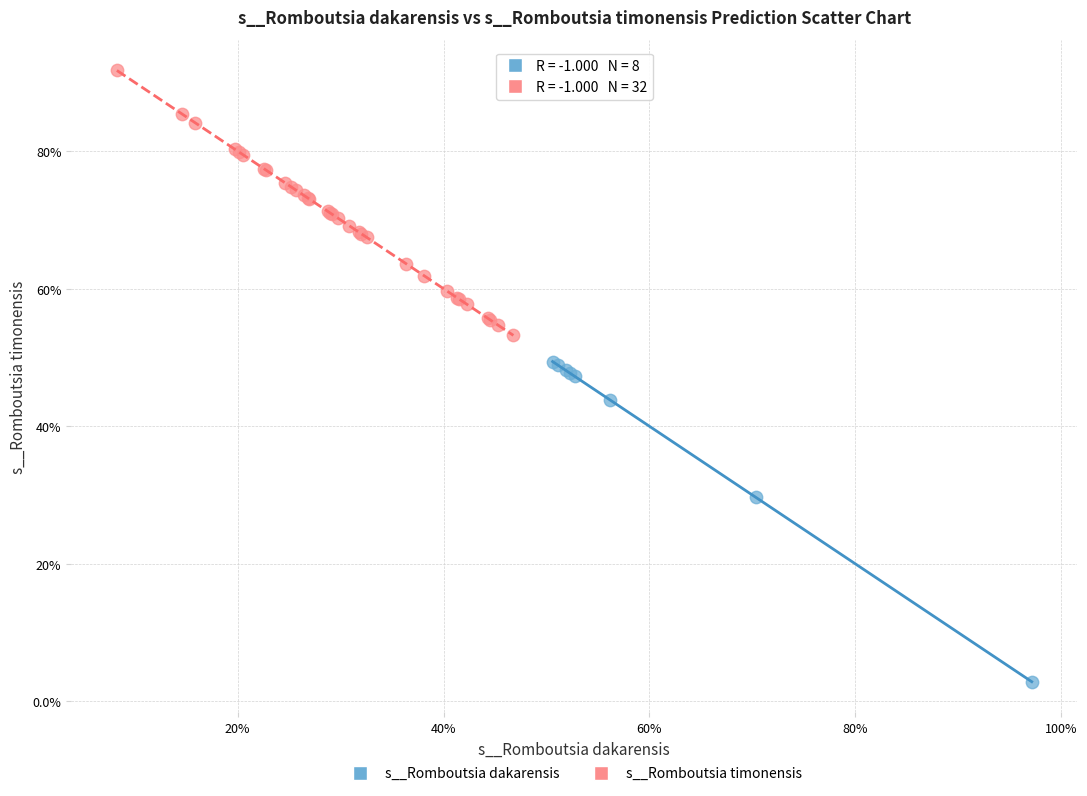

What are all the series names shown in the legend?

s__Romboutsia dakarensis, s__Romboutsia timonensis